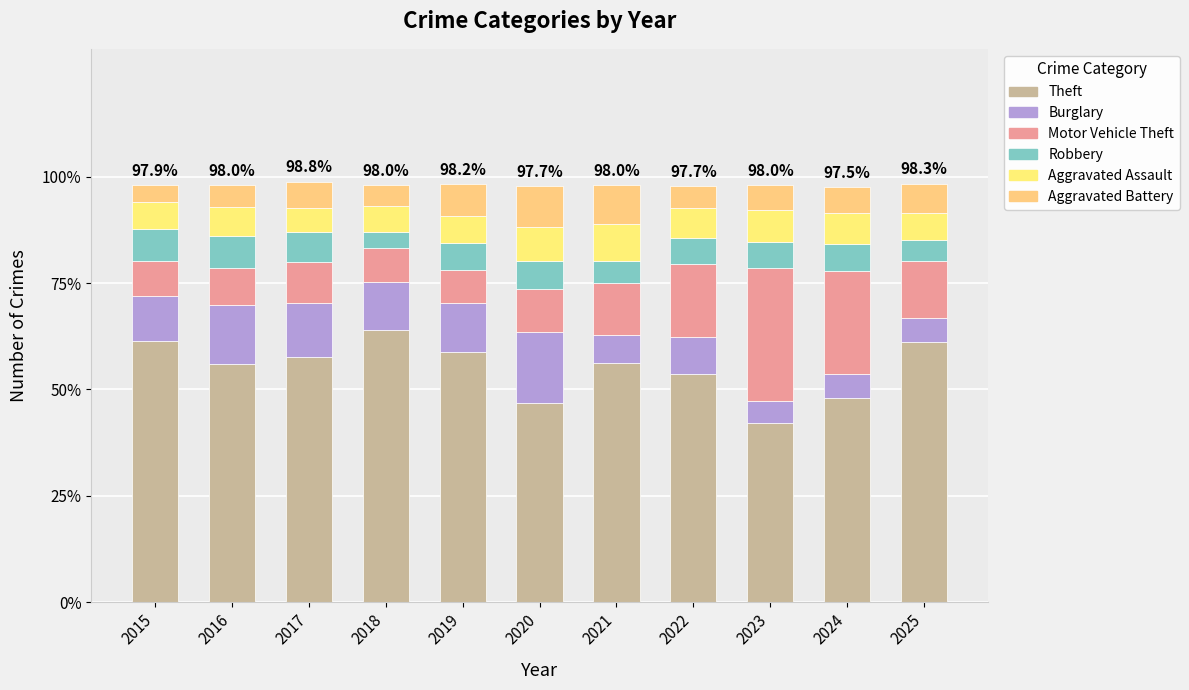

What is the difference between the Theft values at 2021 and 2016?

0.4